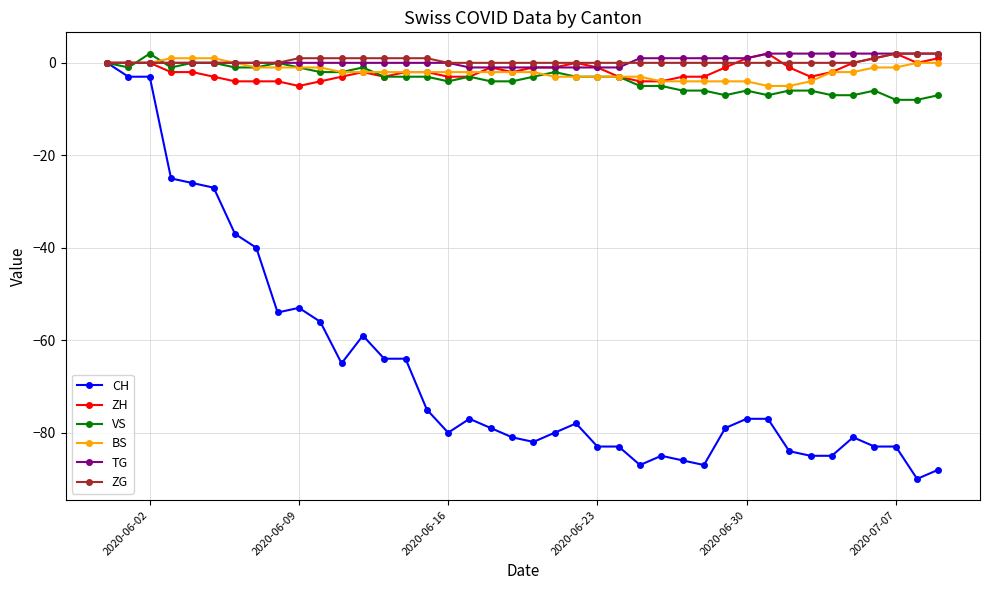

Reading left to right, list all the values displayed in this chart.

CH: 0	-3	-3	-25	-26	-27	-37	-40	-54	-53	-56	-65	-59	-64	-64	-75	-80	-77	-79	-81	-82	-80	-78	-83	-83	-87	-85	-86	-87	-79	-77	-77	-84	-85	-85	-81	-83	-83	-90	-88
ZH: 0	0	0	-2	-2	-3	-4	-4	-4	-5	-4	-3	-2	-3	-2	-2	-3	-3	-1	-2	-1	-1	0	-1	-3	-4	-4	-3	-3	-1	1	2	-1	-3	-2	0	1	2	0	1
VS: 0	-1	2	-1	0	0	-1	-1	0	-1	-2	-2	-1	-3	-3	-3	-4	-3	-4	-4	-3	-2	-3	-3	-3	-5	-5	-6	-6	-7	-6	-7	-6	-6	-7	-7	-6	-8	-8	-7
BS: 0	0	0	1	1	1	0	-1	-1	-1	-1	-2	-2	-2	-2	-2	-2	-2	-2	-2	-2	-3	-3	-3	-3	-3	-4	-4	-4	-4	-4	-5	-5	-4	-2	-2	-1	-1	0	0
TG: 0	0	0	0	0	0	0	0	0	0	0	0	0	0	0	0	0	-1	-1	-1	-1	-1	-1	-1	-1	1	1	1	1	1	1	2	2	2	2	2	2	2	2	2
ZG: 0	0	0	0	0	0	0	0	0	1	1	1	1	1	1	1	0	0	0	0	0	0	0	0	0	0	0	0	0	0	0	0	0	0	0	0	1	2	2	2